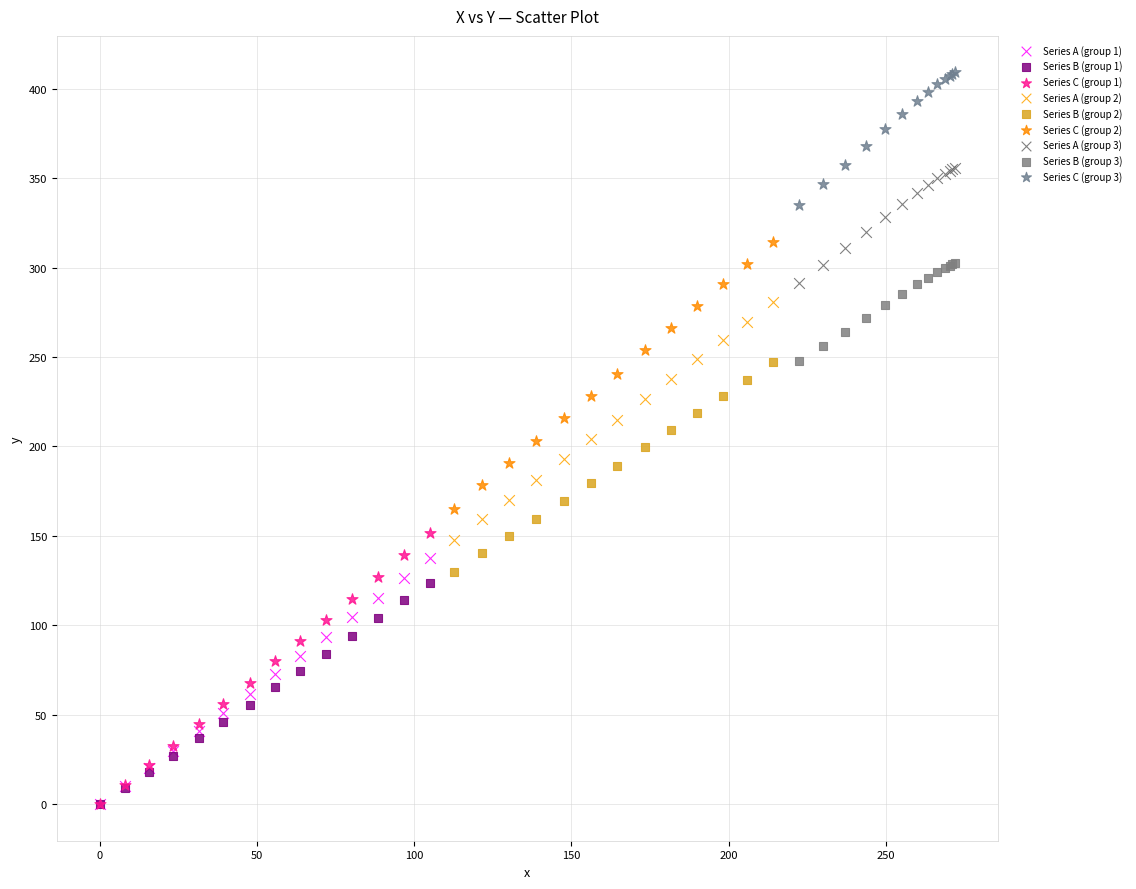

Which series contains the highest Y value?

Series C (group 3)